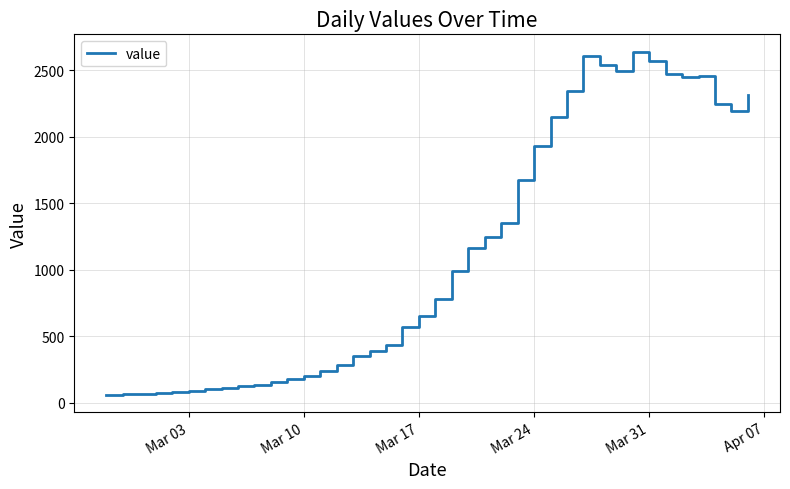

What is the difference between the second highest and minimum values?

2541